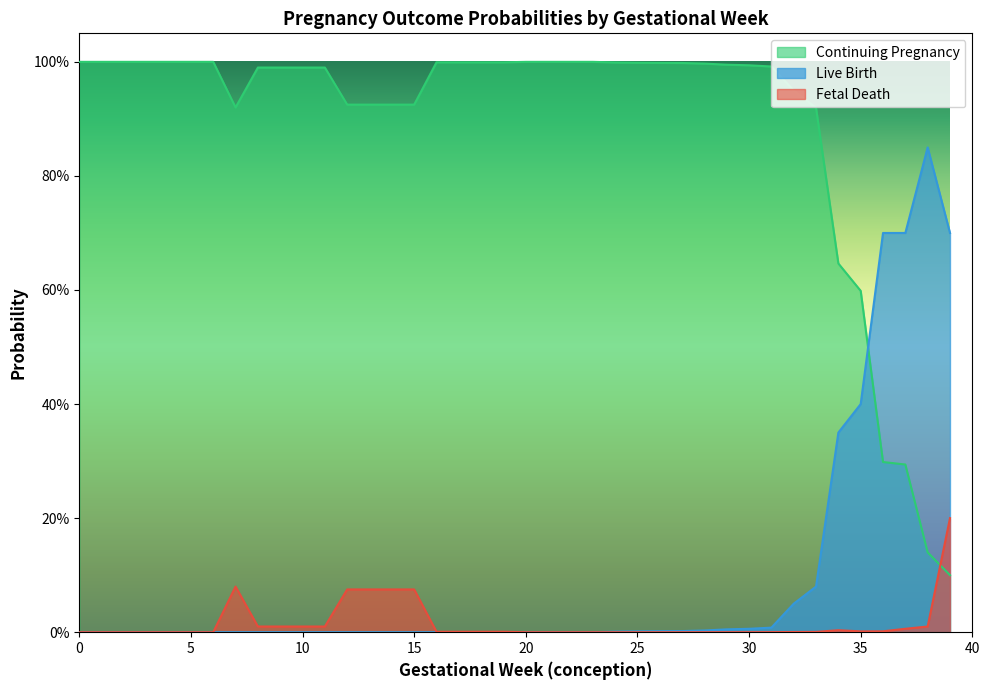

Where is the first local minimum for p_contpreg_next?

7